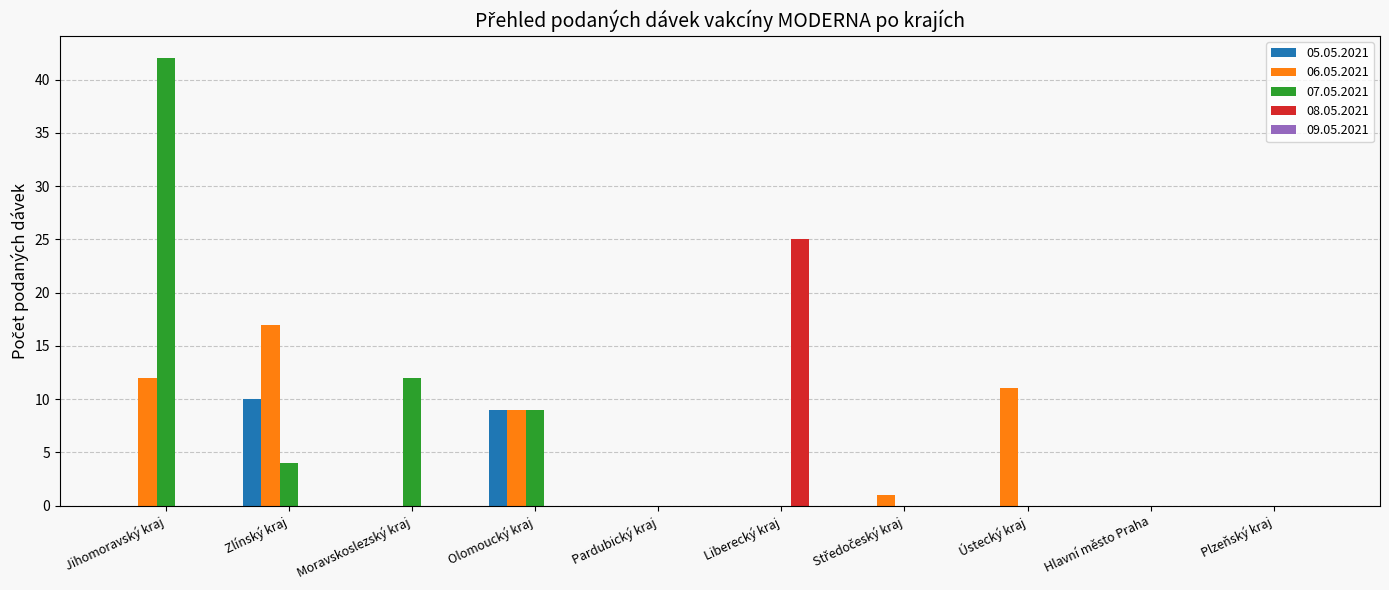

Which label corresponds to the largest value in the chart?

Jihomoravský kraj